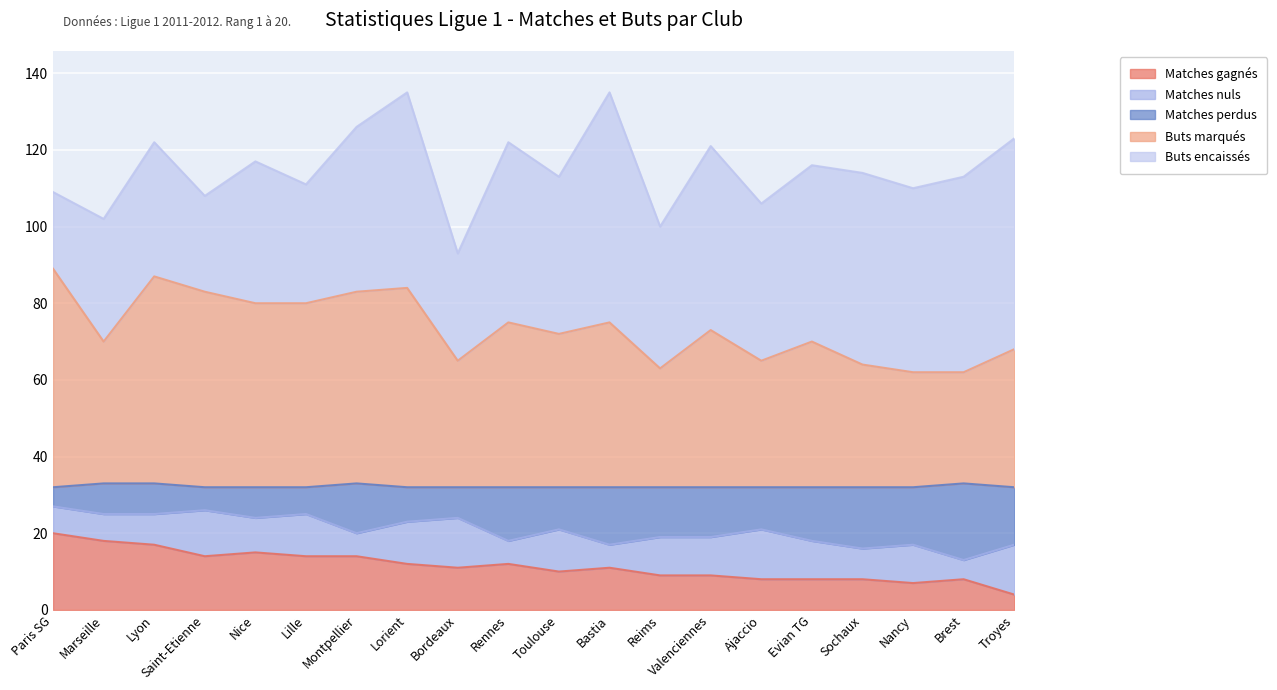

The Buts marqués series shows 70 at Marseille. True or false?

True